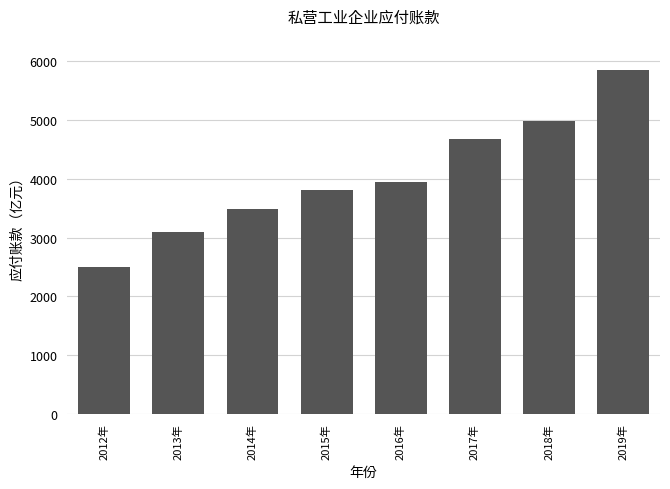

Reading right to left, list all the values displayed in this chart.

2019年=5846.8	2018年=4978.9	2017年=4678.8	2016年=3937.9	2015年=3806.4	2014年=3482.7	2013年=3101.9	2012年=2490.4